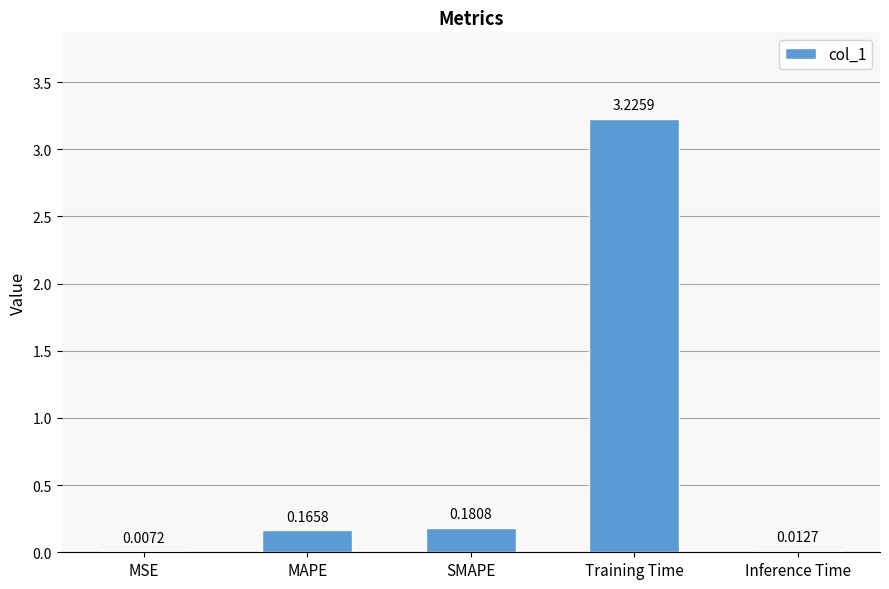

Which has a higher value, Inference Time or MAPE?

MAPE